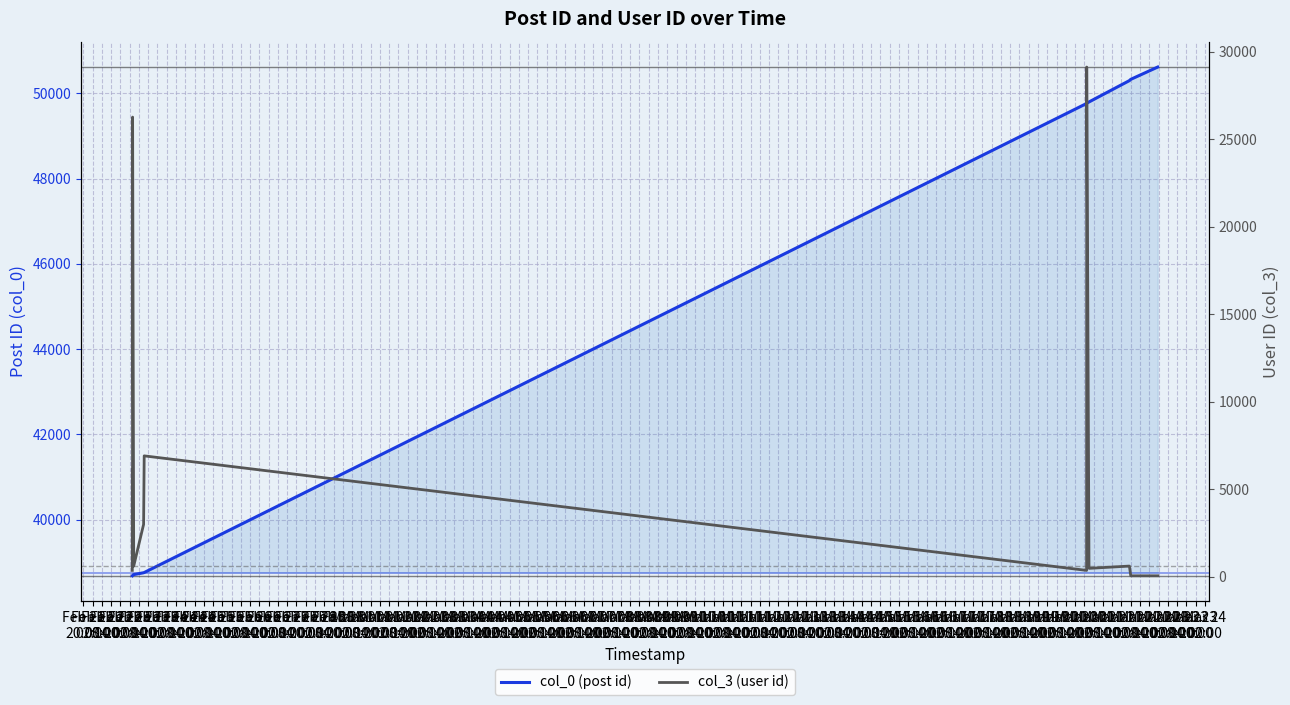

How many data points in col_0 (post id) are less than 38763?

6